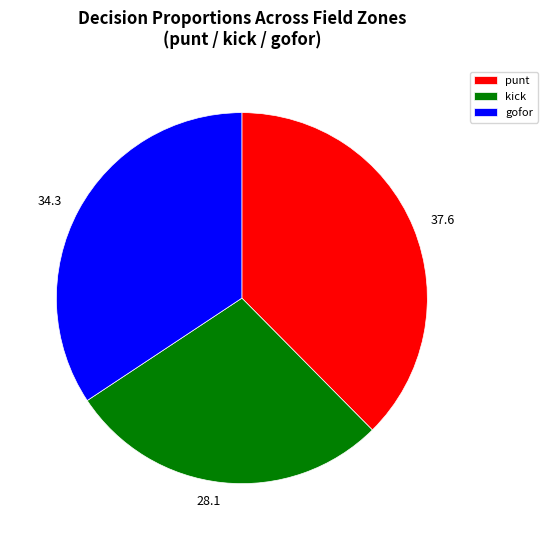

Count the number of slices in the pie.

3